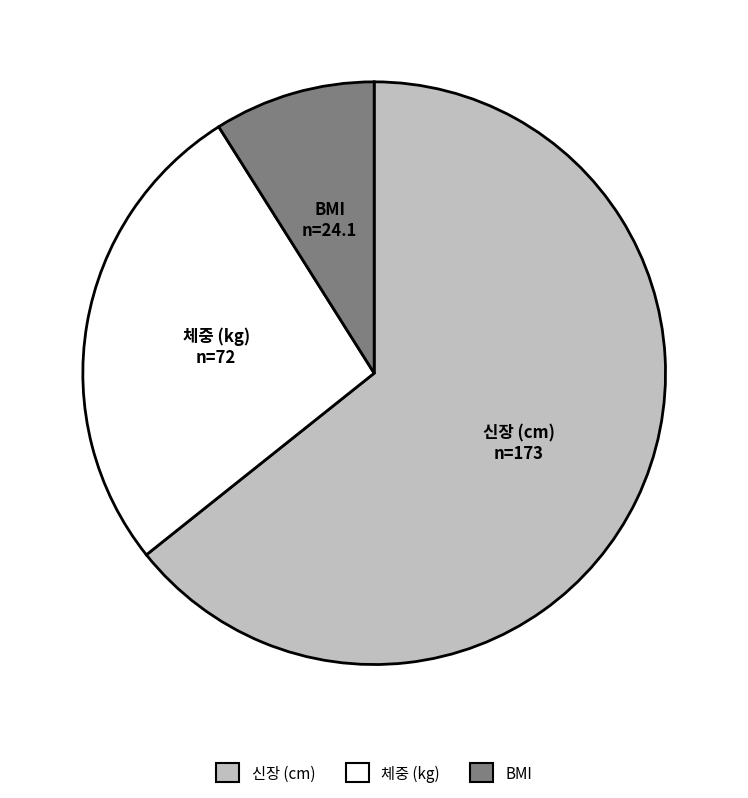

How many segments does this pie chart have?

3